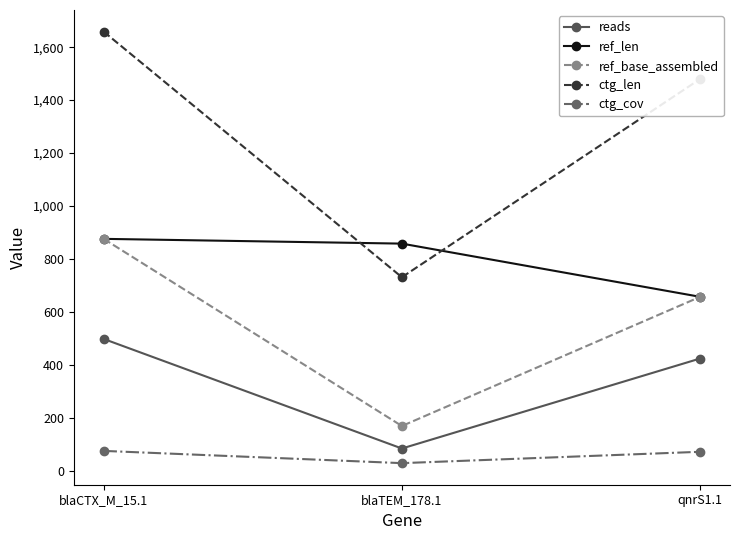

Does the chart display data point markers on the line(s)?

Yes